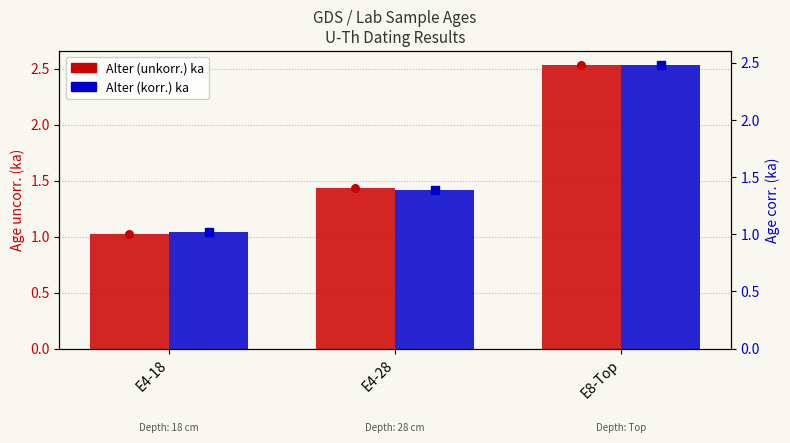

Is the value of Alter (korr.) ka at E8-Top greater than the value of Alter (unkorr.) ka at E4-28?

Yes